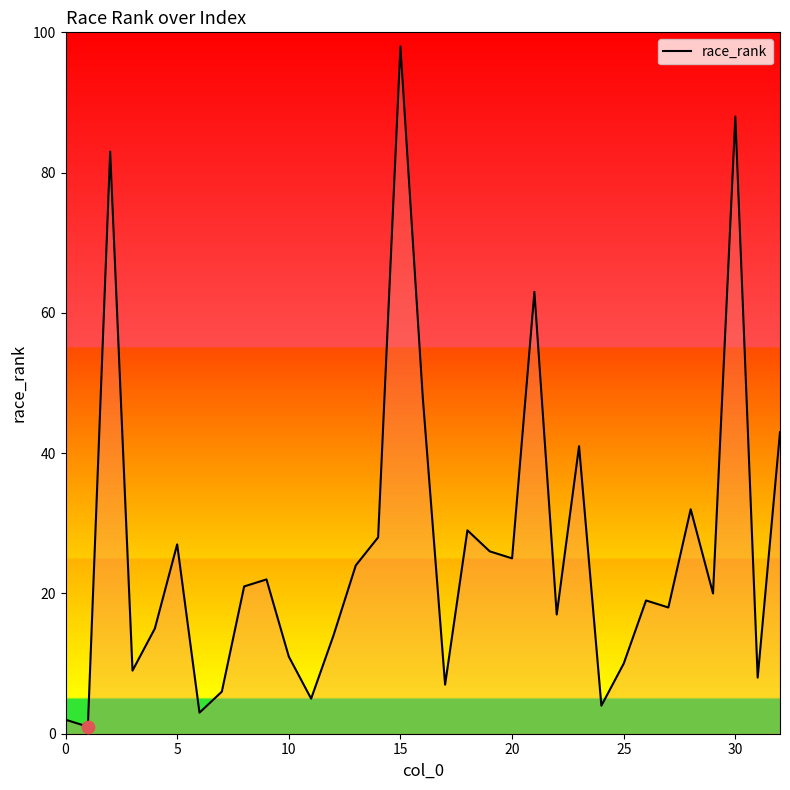

What is the maximum value shown in the chart?

98